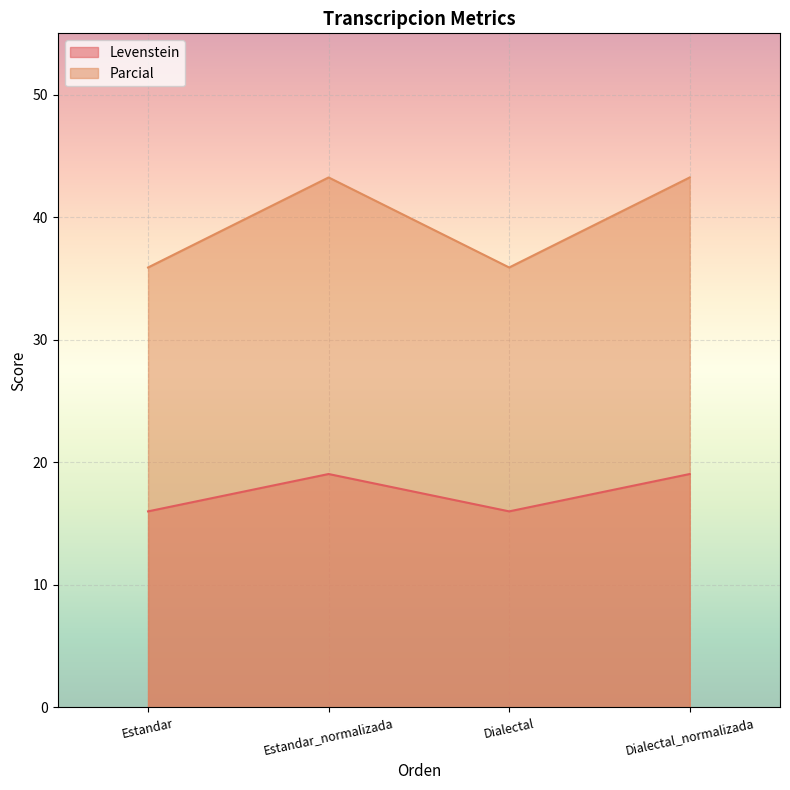

True or false: Levenstein has a value of 7.3 at Dialectal_normalizada.

False